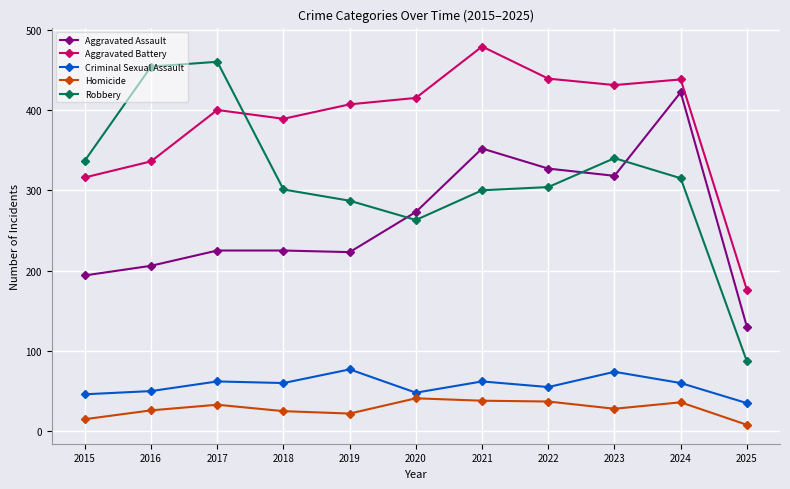

Where is the first local minimum for Aggravated Battery?

2018